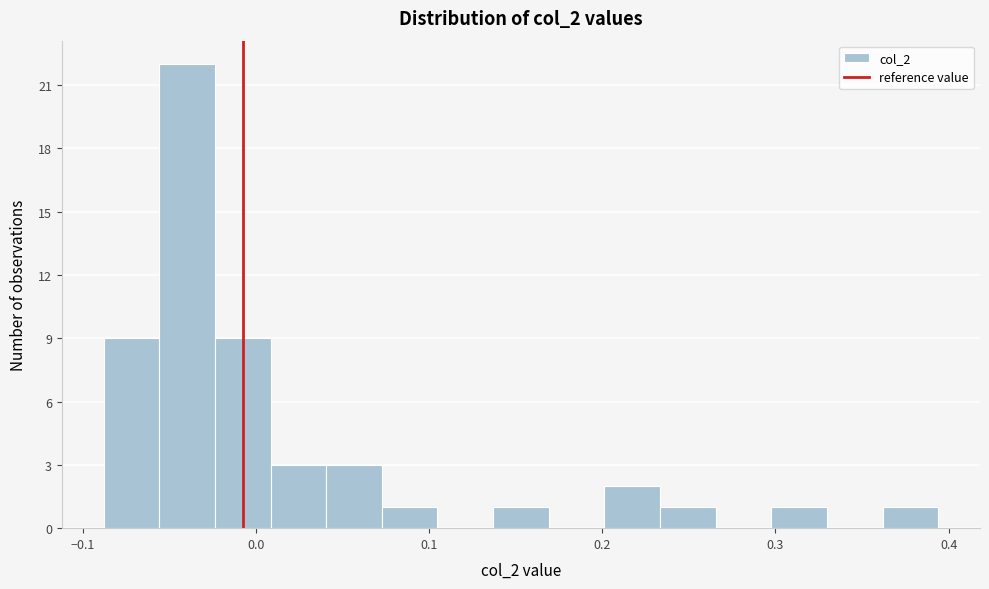

Around what value on the x-axis is the tallest bar? Give the approximate position of its centre, as read against the axis.

-0.04